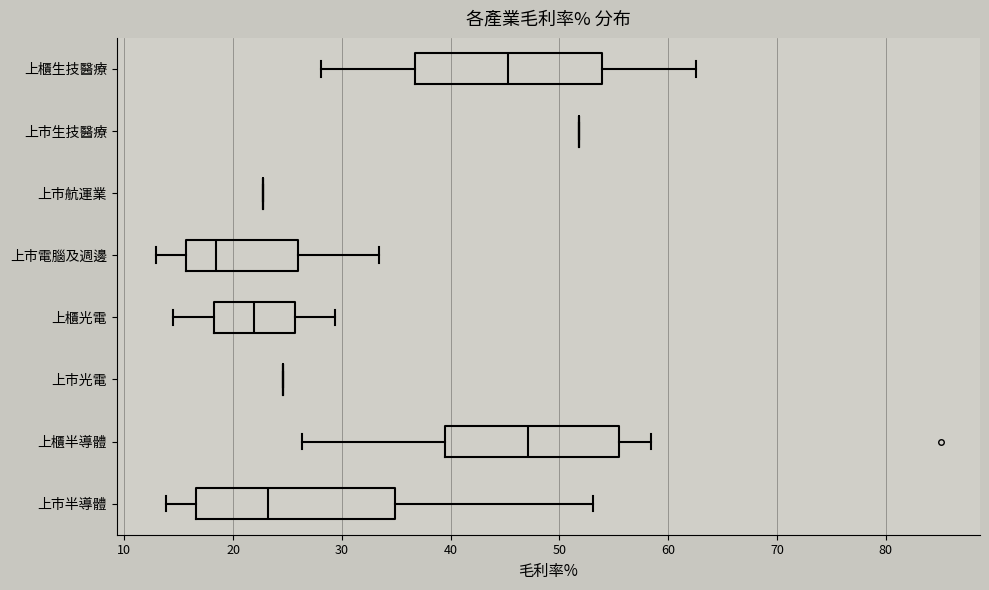

Reading bottom to top, transcribe this box plot: for each box, give where its median line is, the range the box spans, and where its two whiskers end, as read against the x-axis. The values are not printed on the chart, so give them approximately, as read against the axis.

上市半導體: median 23, box 17 to 35, whiskers 14 to 53
上櫃半導體: median 47, box 40 to 55, whiskers 26 to 58
上市光電: box collapsed to a line at 25, whiskers 25 to 25
上櫃光電: median 22, box 18 to 26, whiskers 15 to 29
上市電腦及週邊: median 18, box 16 to 26, whiskers 13 to 33
上市航運業: box collapsed to a line at 23, whiskers 23 to 23
上市生技醫療: box collapsed to a line at 52, whiskers 52 to 52
上櫃生技醫療: median 45, box 37 to 54, whiskers 28 to 63